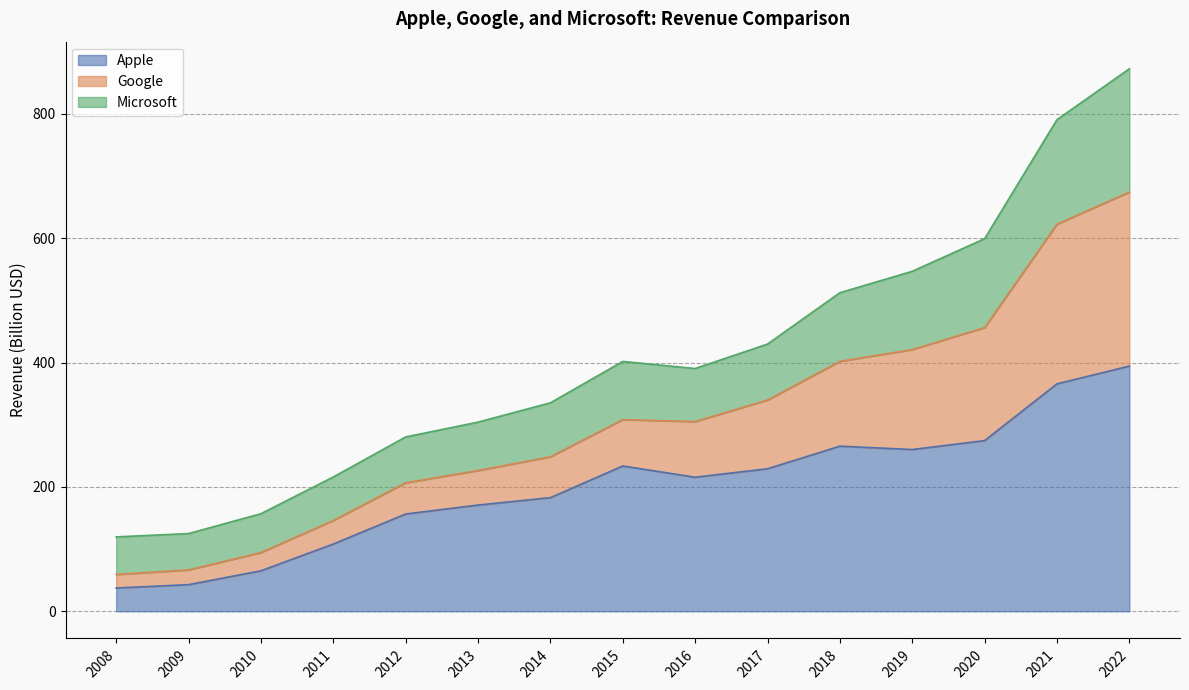

What is the difference between the maximum and minimum values in the Apple series?

356.8